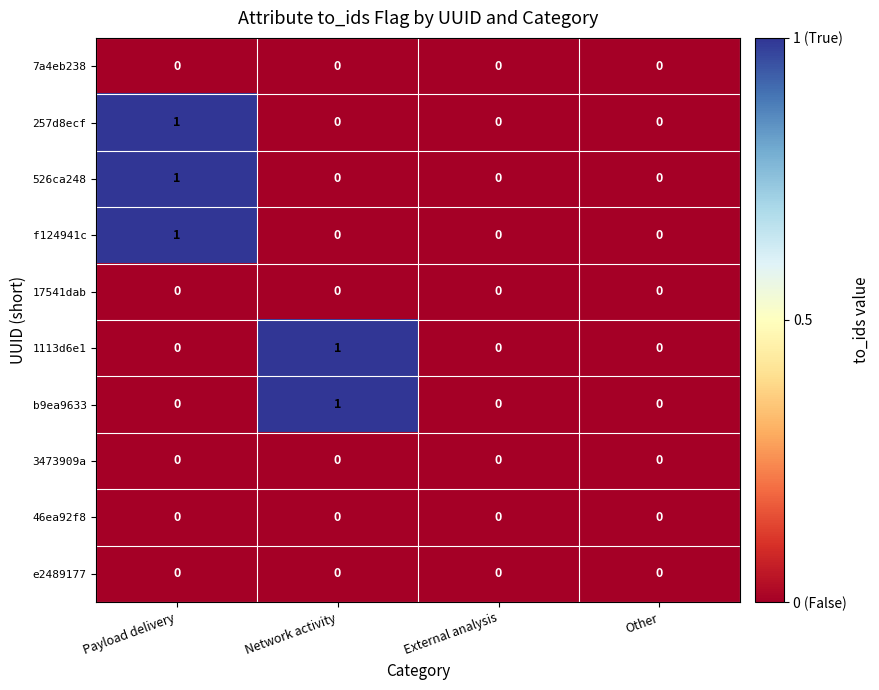

Is it true that e2489177 equals 0 at Network activity?

True